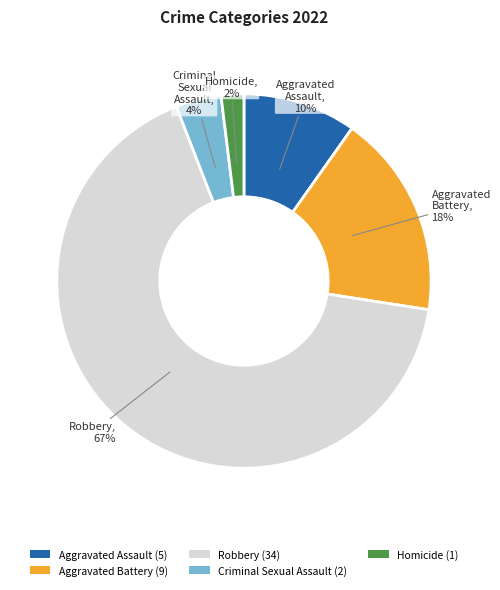

To the nearest percent, what portion does Criminal Sexual Assault represent?

4%